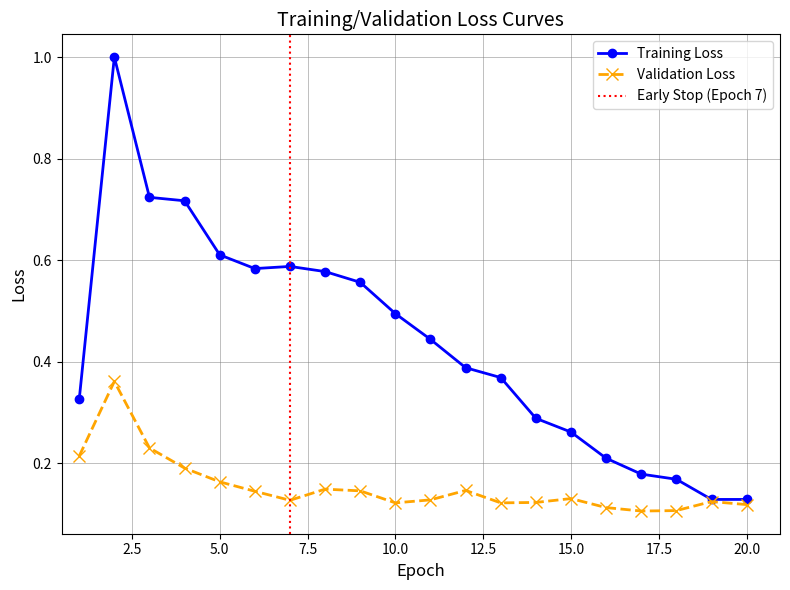

How many lines are shown in the chart?

2